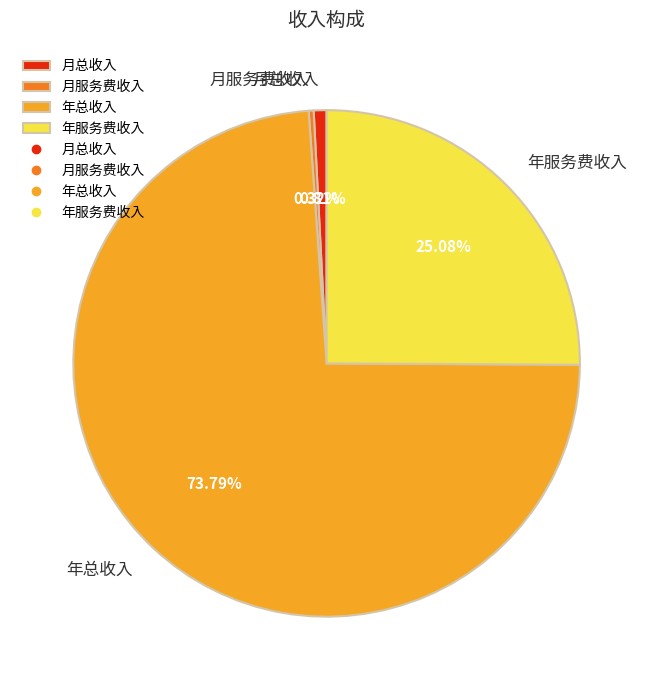

The 年总收入 slice represents 79% of the pie. True or false?

False